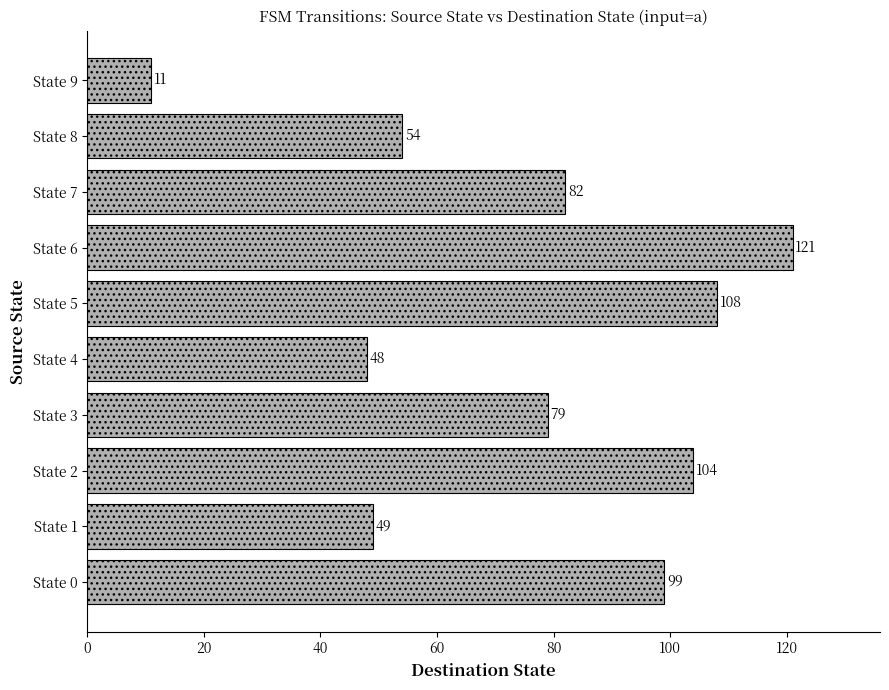

What is the change in value from State 2 to State 6?

+17